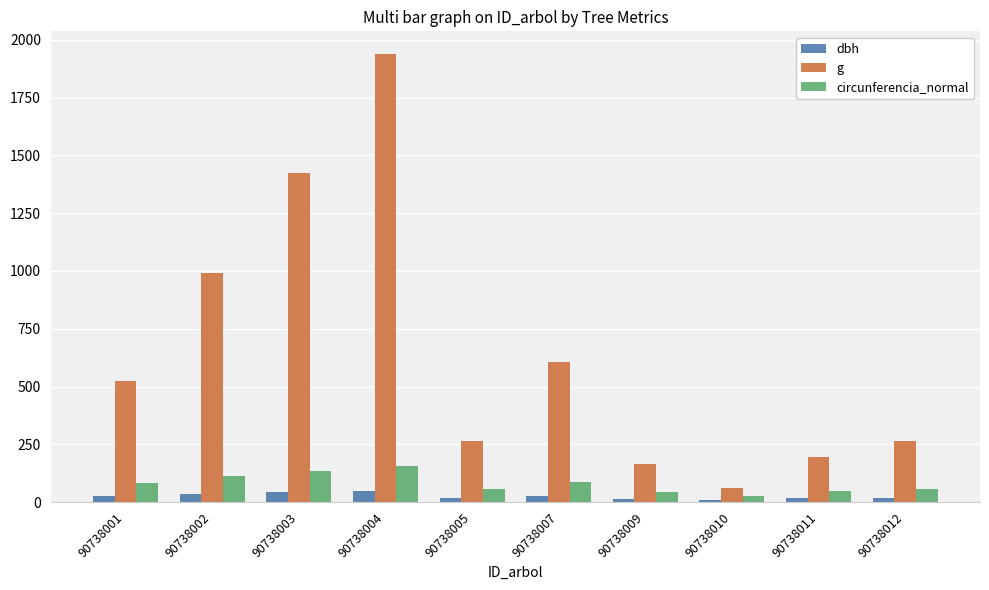

What is the spread (max minus min) of values at 90738011?

177.9